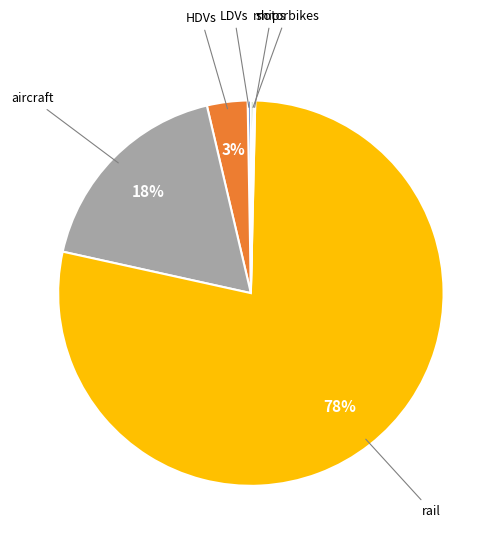

Which has a higher value, rail or aircraft?

rail